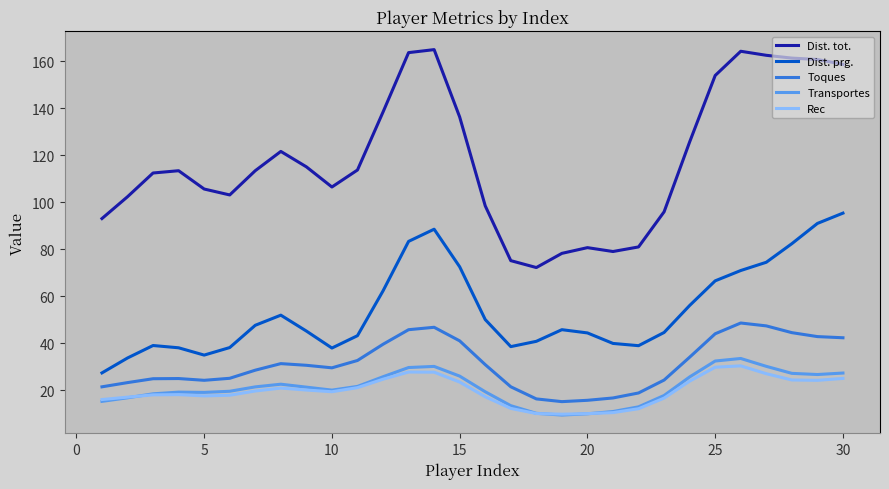

Which series has the largest range (max minus min)?

Dist. tot.